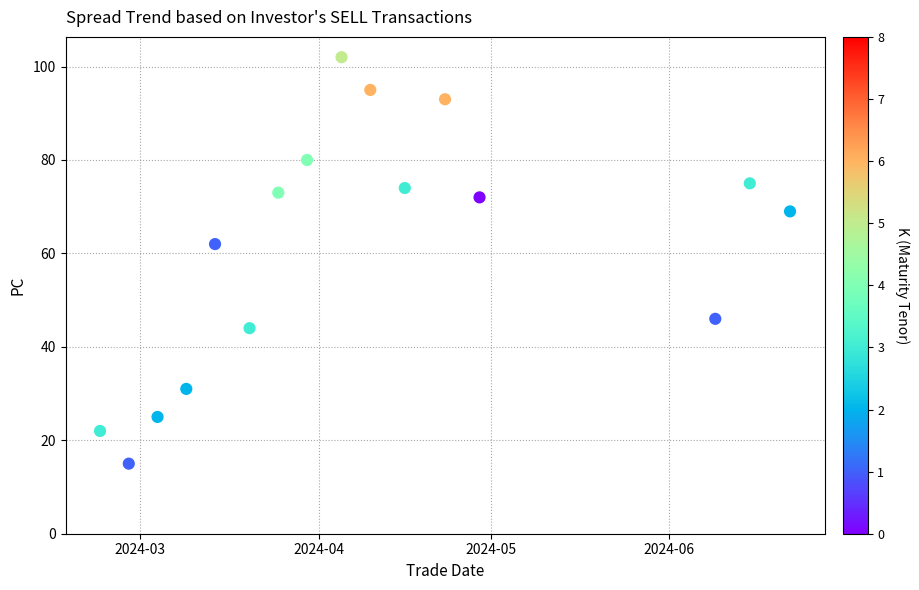

What Y value in the scatter plot is closest to 58?

62